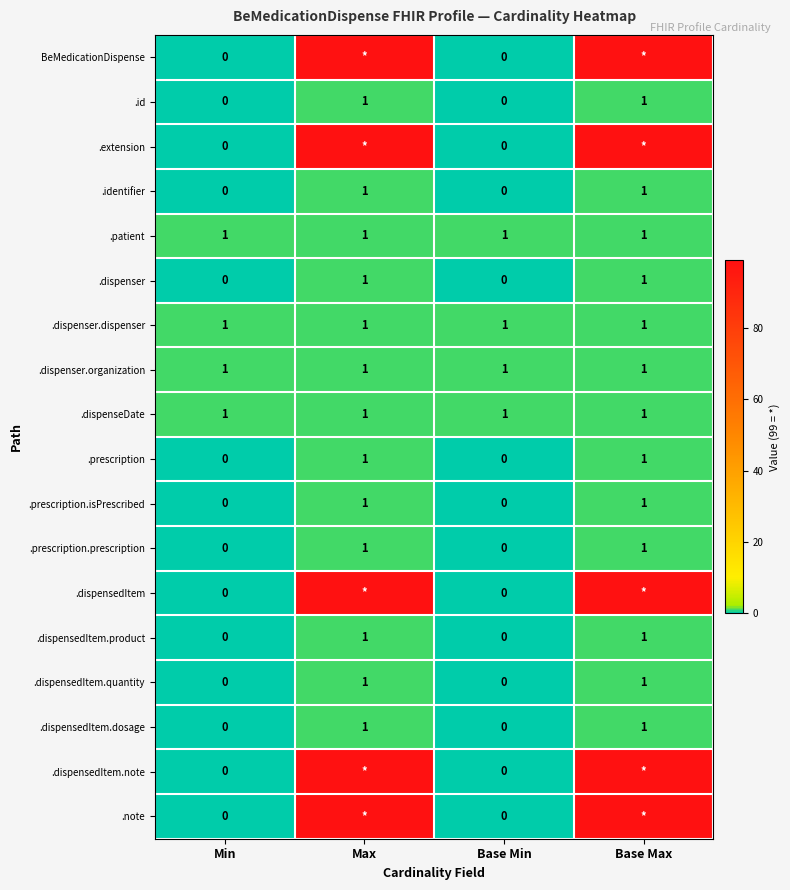

What is the maximum value shown in the chart?

99